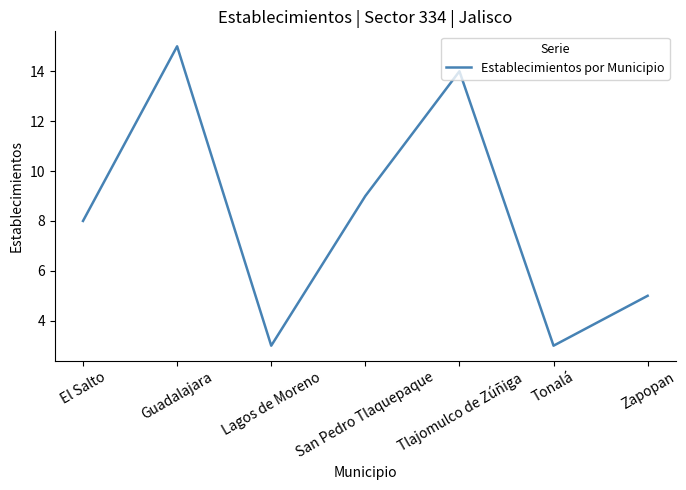

What position from the right is Lagos de Moreno?

5